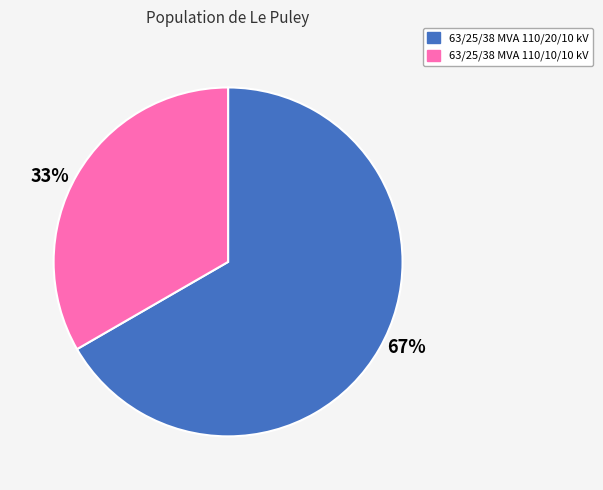

How many segments does this pie chart have?

2